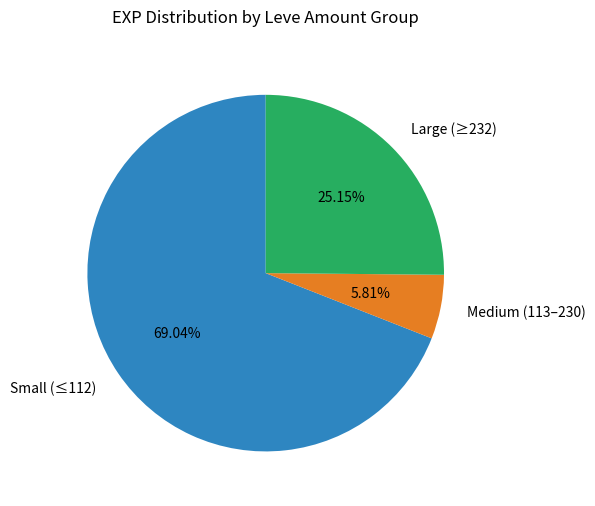

Combined, do Medium (113–230) and Large (≥232) account for over 50%?

No